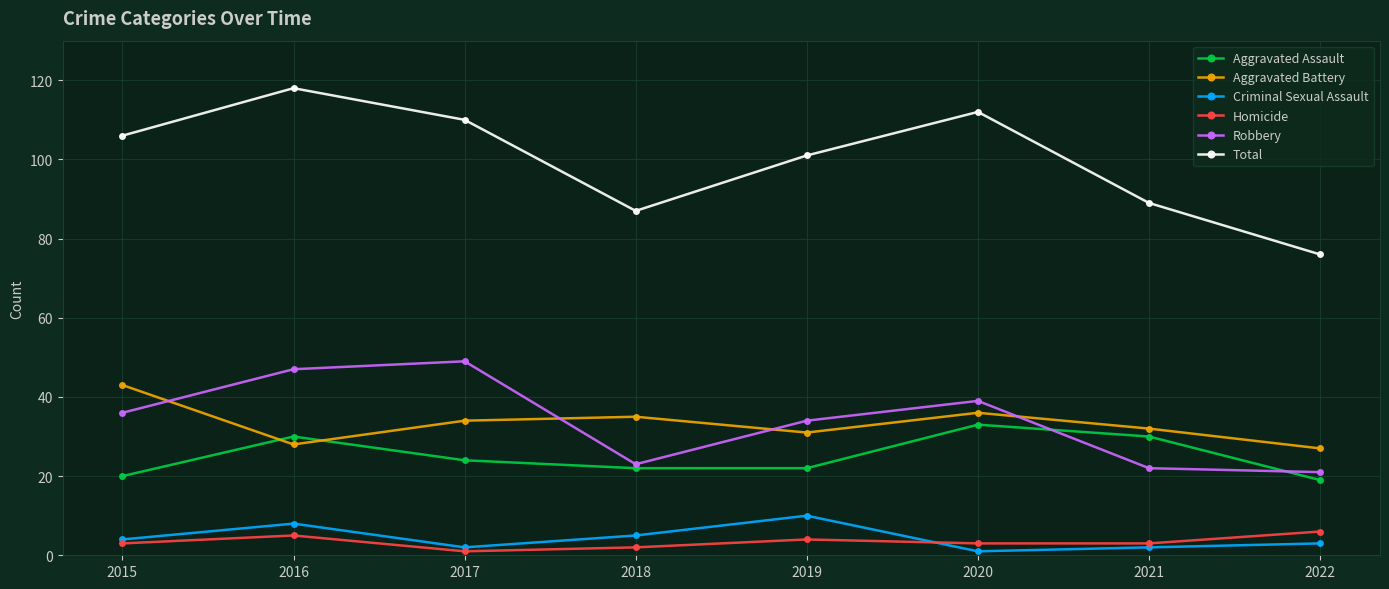

At which category does the chart reach its peak across all series?

2016